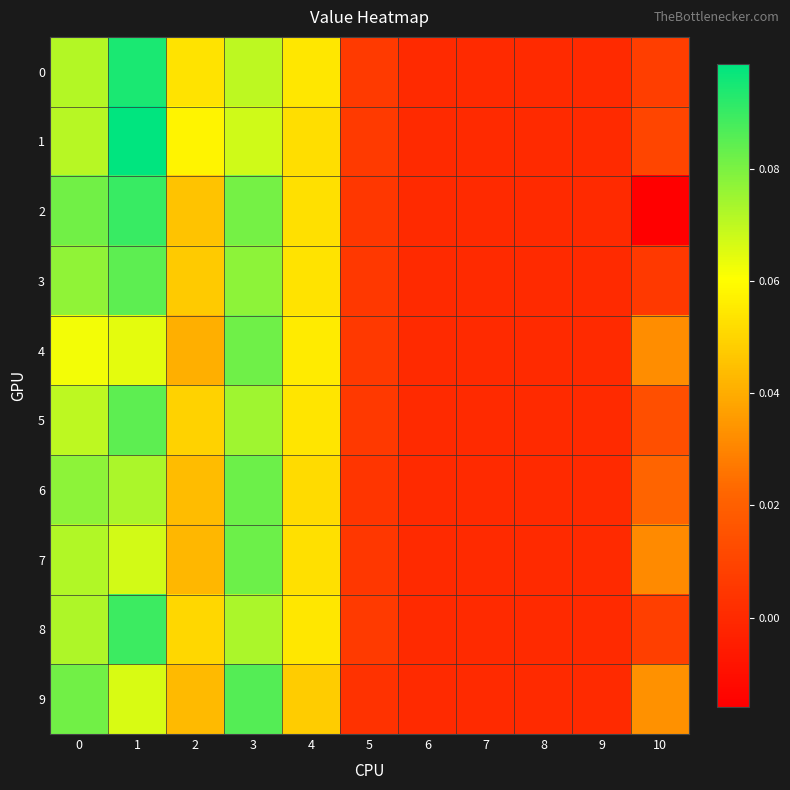

Reading left to right, extract all data points from this chart.

0: 0=0.1	1=0.1	2=0.1	3=0.1	4=0.1	5=0.0	6=0.0	7=0.0	8=0.0	9=0.0	10=0.0
1: 0=0.1	1=0.1	2=0.1	3=0.1	4=0.1	5=0.0	6=0.0	7=0.0	8=0.0	9=0.0	10=0.0
2: 0=0.1	1=0.1	2=0.0	3=0.1	4=0.1	5=0.0	6=0.0	7=0.0	8=0.0	9=0.0	10=-0.0
3: 0=0.1	1=0.1	2=0.0	3=0.1	4=0.1	5=0.0	6=0.0	7=0.0	8=0.0	9=0.0	10=0.0
4: 0=0.1	1=0.1	2=0.0	3=0.1	4=0.1	5=0.0	6=0.0	7=0.0	8=0.0	9=0.0	10=0.0
5: 0=0.1	1=0.1	2=0.0	3=0.1	4=0.1	5=0.0	6=0.0	7=0.0	8=0.0	9=0.0	10=0.0
6: 0=0.1	1=0.1	2=0.0	3=0.1	4=0.1	5=0.0	6=0.0	7=0.0	8=0.0	9=0.0	10=0.0
7: 0=0.1	1=0.1	2=0.0	3=0.1	4=0.1	5=0.0	6=0.0	7=0.0	8=0.0	9=0.0	10=0.0
8: 0=0.1	1=0.1	2=0.1	3=0.1	4=0.1	5=0.0	6=0.0	7=0.0	8=0.0	9=0.0	10=0.0
9: 0=0.1	1=0.1	2=0.0	3=0.1	4=0.0	5=0.0	6=0.0	7=0.0	8=0.0	9=0.0	10=0.0